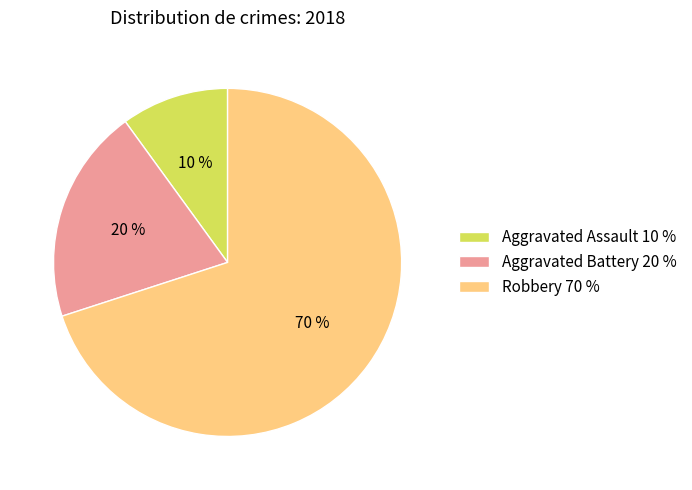

Is it true that Robbery is 60% of the pie?

False